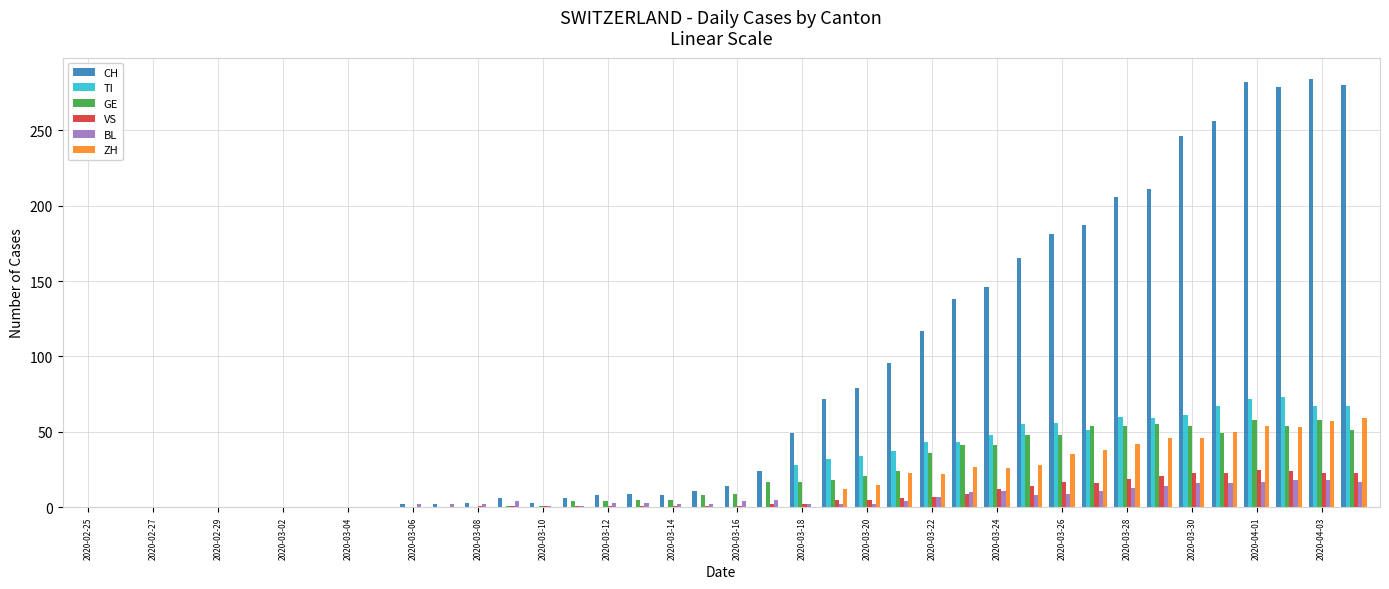

Which series has the largest total across all categories?

CH